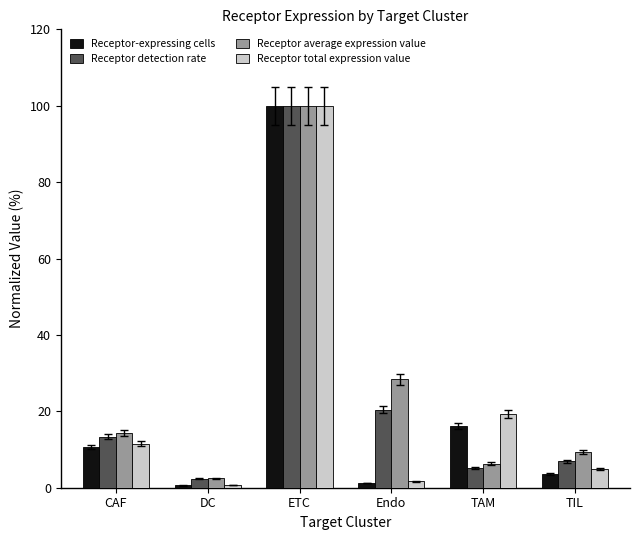

What is the value of the Receptor average expression value bar at the 6th from the left?

9.4